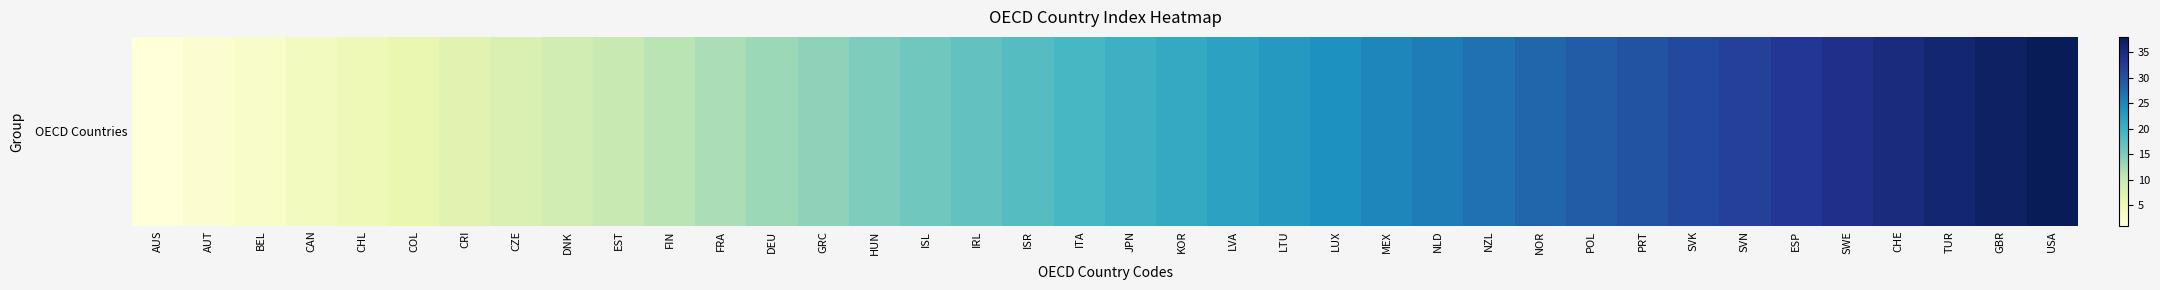

True or false: the data shows 12 at FRA.

True